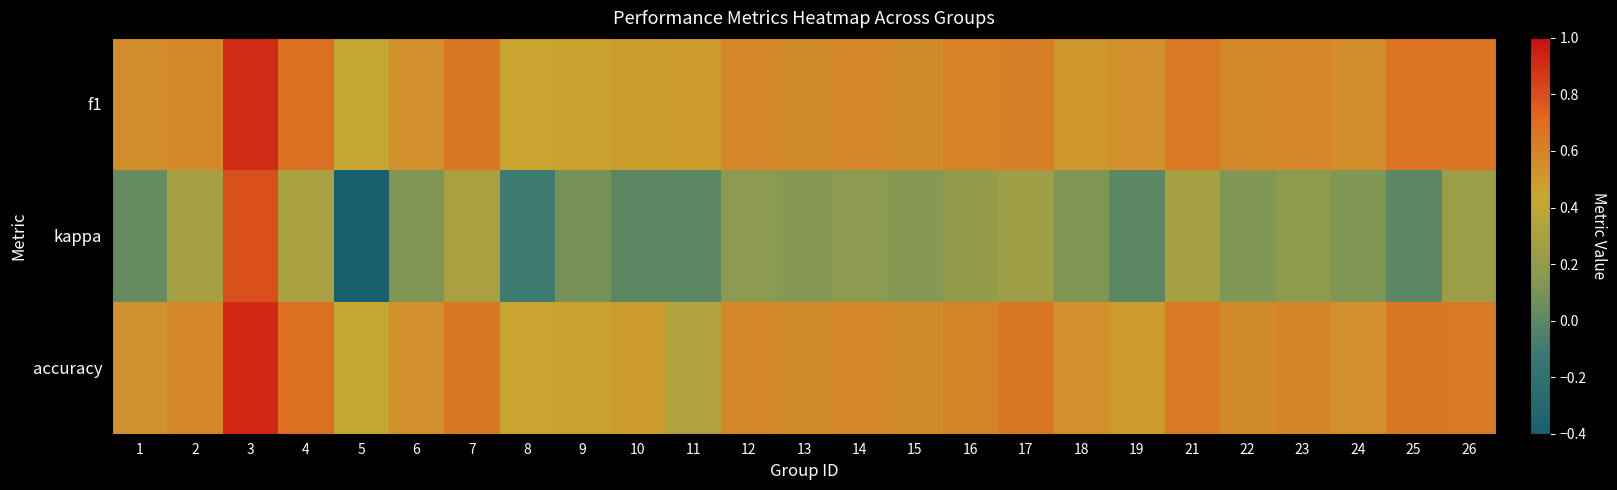

Which series has the largest range (max minus min)?

kappa